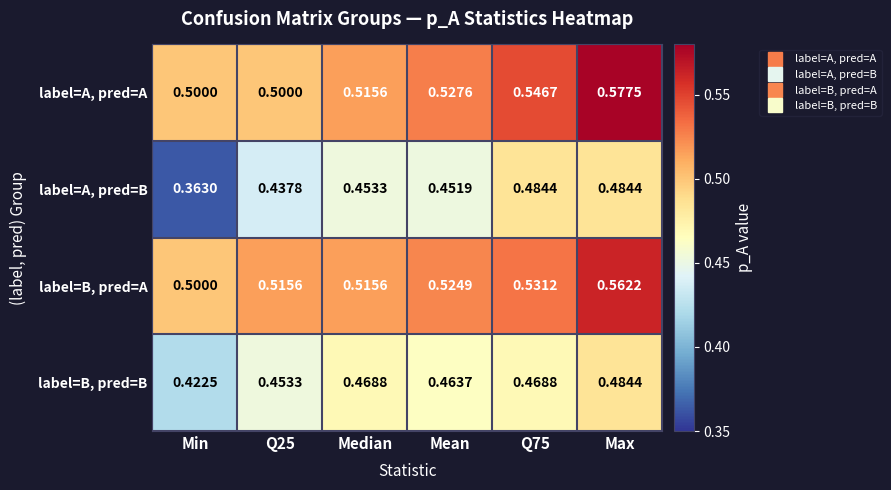

Between Q75 and Max, which series saw the biggest shift?

label=B, pred=A